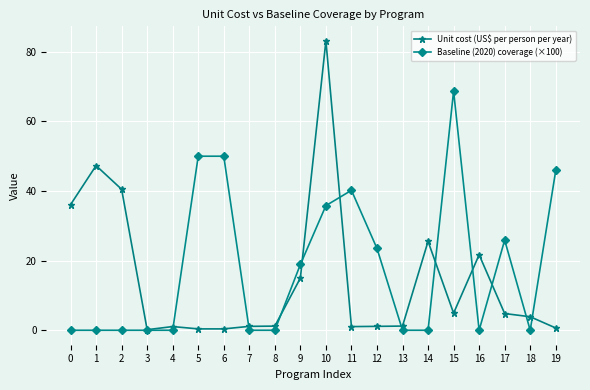

Is this an area chart (filled region under the line)?

No